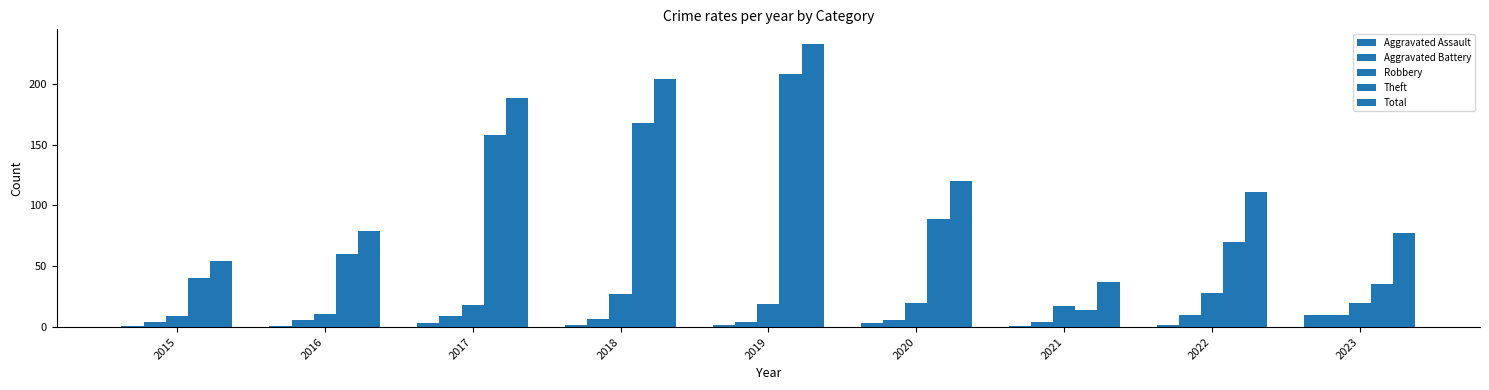

Are the bars horizontal?

No